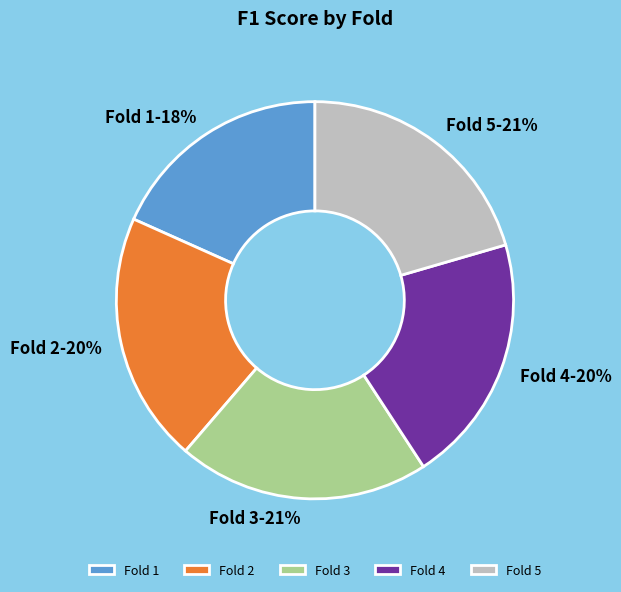

True or false: Fold 5 accounts for 15% of the total.

False